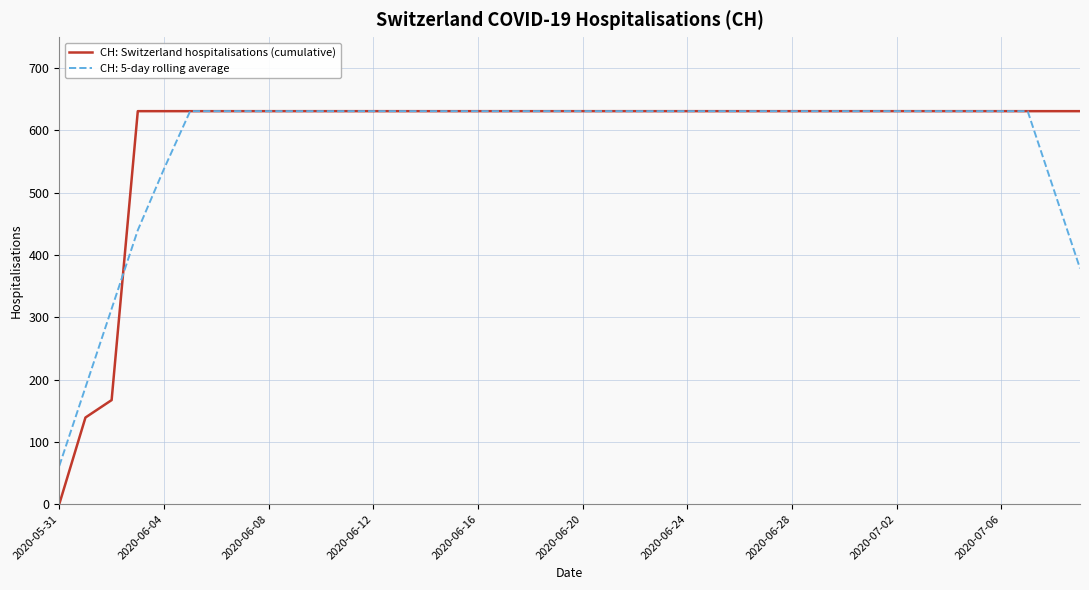

What is the lowest value of the CH: 5-day rolling average series?

61.2